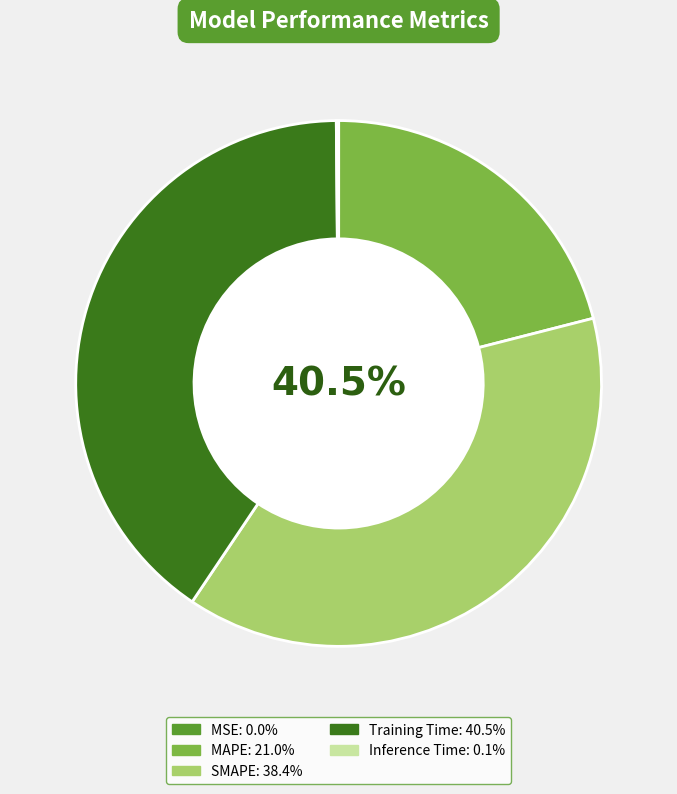

What is the smallest slice in the pie chart?

MSE